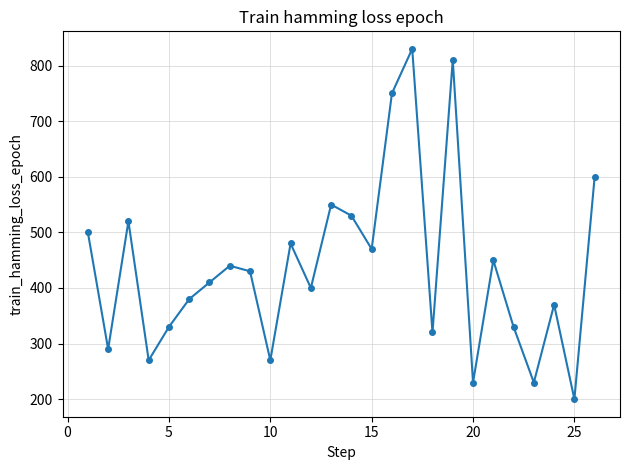

What is the difference between the maximum and second lowest values?

600